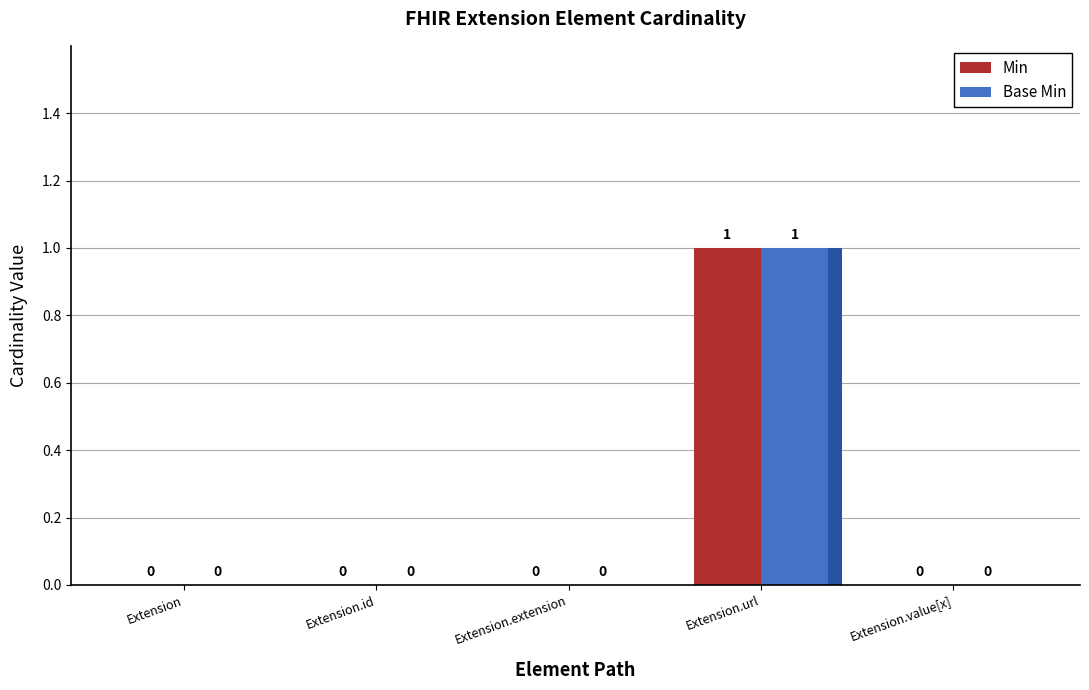

What is the difference between the maximum and minimum values in the Min series?

1